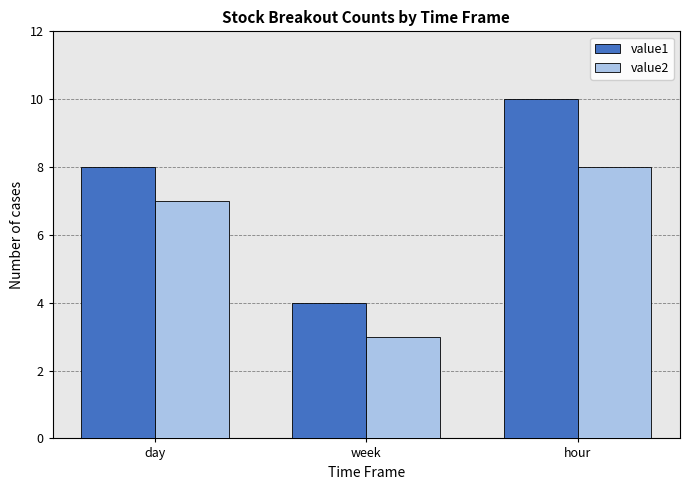

What is the difference between the highest and lowest values at hour?

2